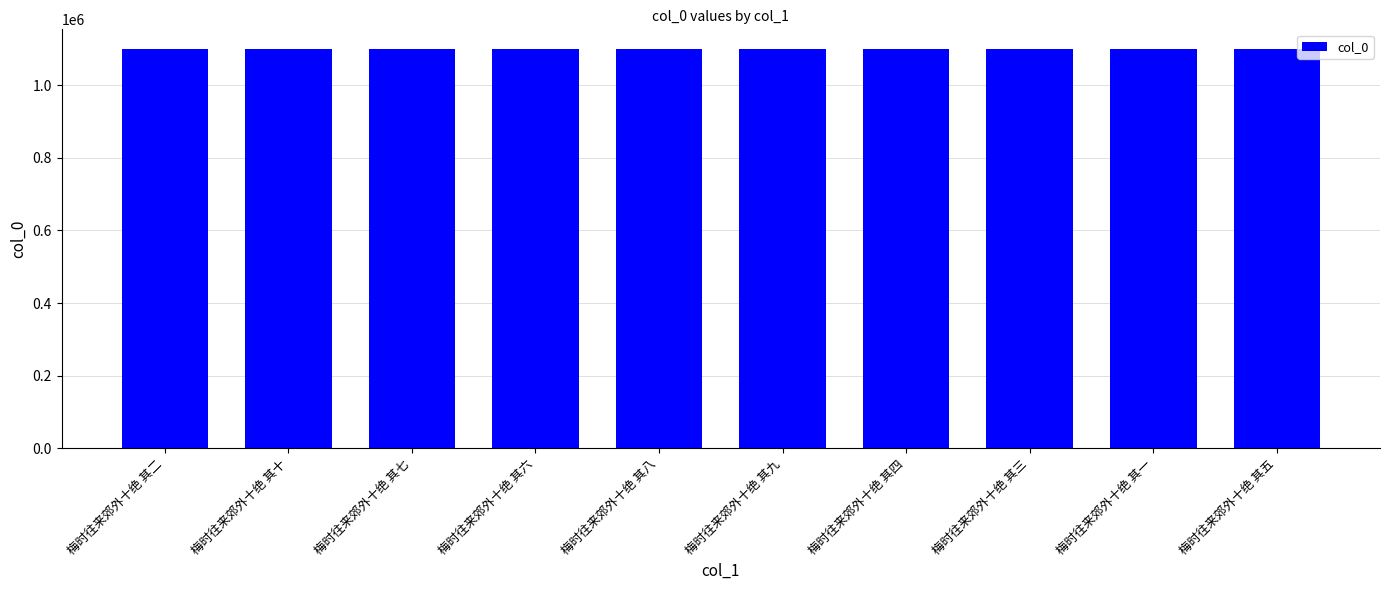

What is the approximate value at 梅时往来郊外十绝 其四?

1099212